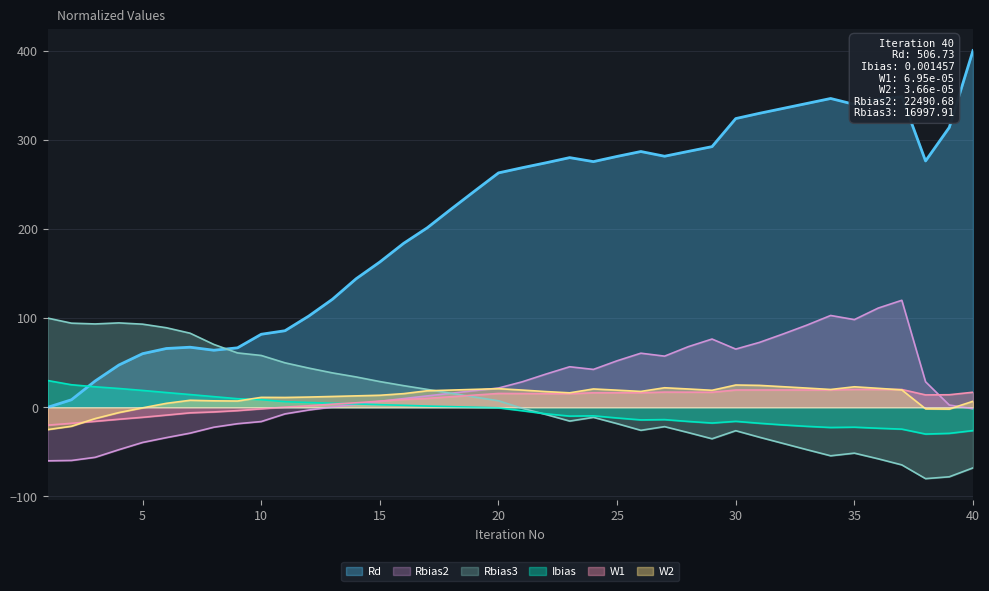

Reading right to left, what are all the values shown in this chart?

Rd: 400.0	313.8	276.2	348.4	345.1	339.7	346.3	340.7	335.2	329.7	323.8	292.3	287.0	281.5	286.8	281.3	275.5	280.0	274.2	268.6	262.9	242.6	222.2	201.3	183.8	163.0	144.2	121.1	102.3	85.9	81.9	66.7	64.0	67.4	65.9	60.2	47.4	29.5	8.5	0.0
Ibias: -26.1	-29.2	-30.0	-24.5	-23.5	-22.3	-22.6	-21.4	-19.8	-17.9	-15.7	-17.6	-15.9	-13.8	-14.1	-12.0	-9.6	-9.9	-7.3	-3.8	-0.6	0.1	0.7	1.4	2.2	2.9	3.8	4.5	5.4	6.3	8.5	9.6	12.0	14.3	16.6	18.9	21.1	23.0	25.3	30.0
W1: 16.9	14.1	13.9	20.0	20.0	20.0	19.4	19.4	19.4	19.4	19.4	16.9	17.0	17.1	16.3	16.3	16.3	15.2	15.3	15.4	15.5	13.7	11.9	10.0	8.8	6.9	5.1	3.6	1.7	0.2	-1.7	-3.7	-5.2	-6.2	-8.8	-11.2	-13.4	-15.7	-18.0	-20.0
W2: 6.8	-2.0	-1.7	19.5	21.3	23.0	20.0	21.6	23.1	24.6	25.0	19.1	20.5	21.9	17.8	19.2	20.6	16.2	17.6	19.3	20.9	20.1	19.3	18.5	15.3	13.5	12.8	12.1	11.5	11.0	11.1	7.0	7.3	7.9	4.4	-0.6	-5.9	-12.6	-21.3	-25.0
Rbias2: -1.6	2.5	28.6	120.0	111.2	98.3	103.0	92.2	82.3	72.8	65.3	76.5	68.0	57.4	60.7	52.2	42.5	45.5	37.3	28.6	21.6	18.7	15.8	12.8	9.8	6.7	3.4	0.3	-3.0	-7.4	-16.0	-18.4	-22.3	-29.0	-34.0	-39.4	-47.5	-56.1	-59.6	-60.0
Rbias3: -67.9	-77.9	-80.0	-64.6	-57.7	-51.4	-54.4	-47.5	-40.5	-33.6	-26.2	-35.3	-28.4	-21.7	-25.8	-18.3	-11.3	-15.4	-8.1	-1.1	7.3	11.5	15.7	20.1	24.3	28.8	34.0	38.6	44.0	49.9	58.1	61.0	70.5	83.1	89.2	93.2	94.6	93.5	94.3	100.0